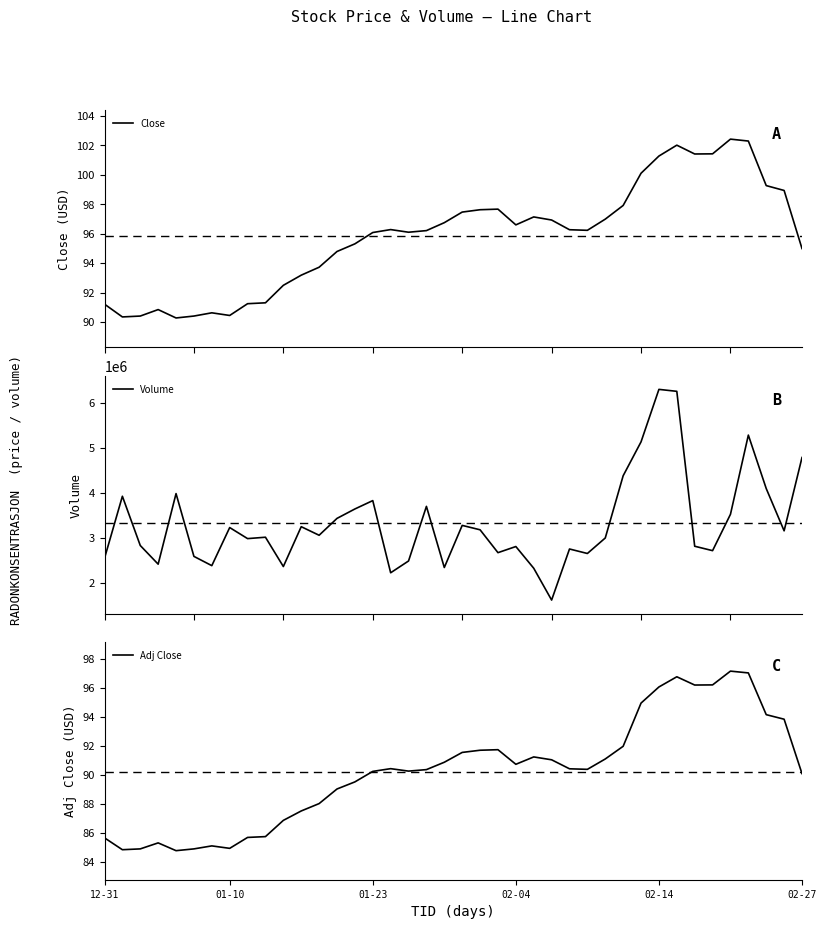

What is the lowest value of the Volume series?

1611100